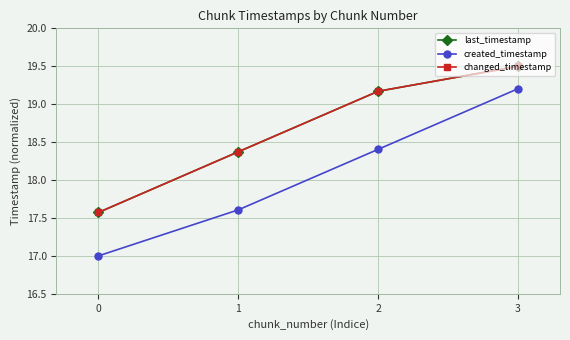

Is this an area chart (filled region under the line)?

No